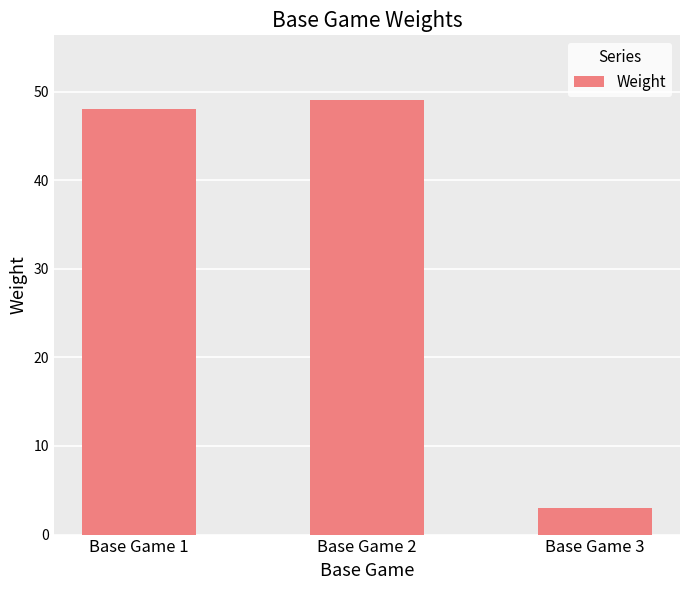

Reading right to left, transcribe all the data shown in this chart.

Base Game 3=3	Base Game 2=49	Base Game 1=48